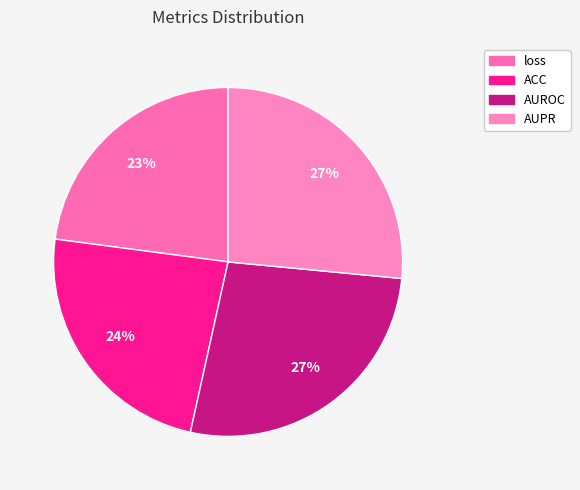

Is it true that loss is 23% of the pie?

True